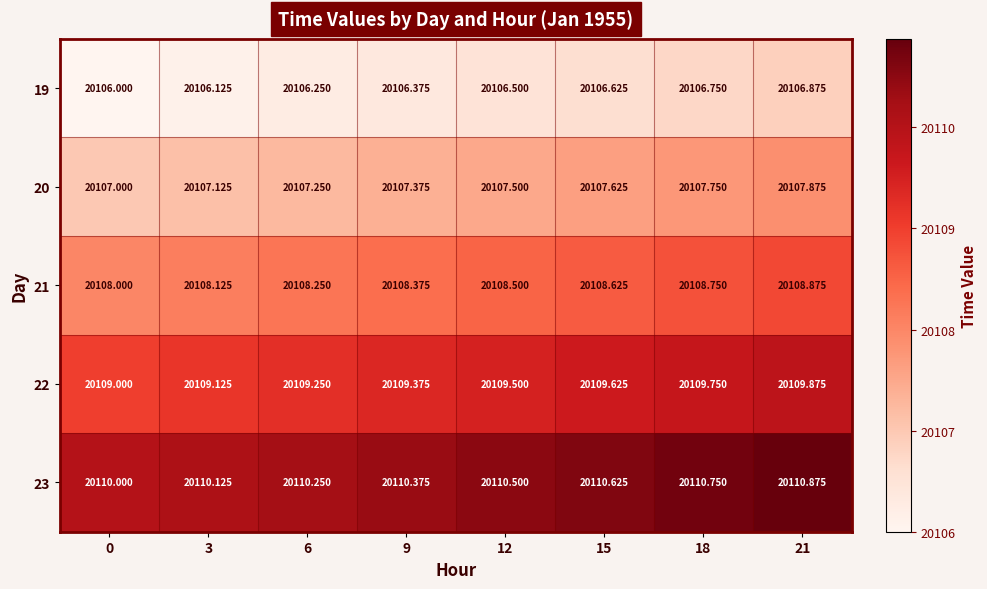

Is the value of 21 at 9 greater than the value of 19 at 18?

Yes